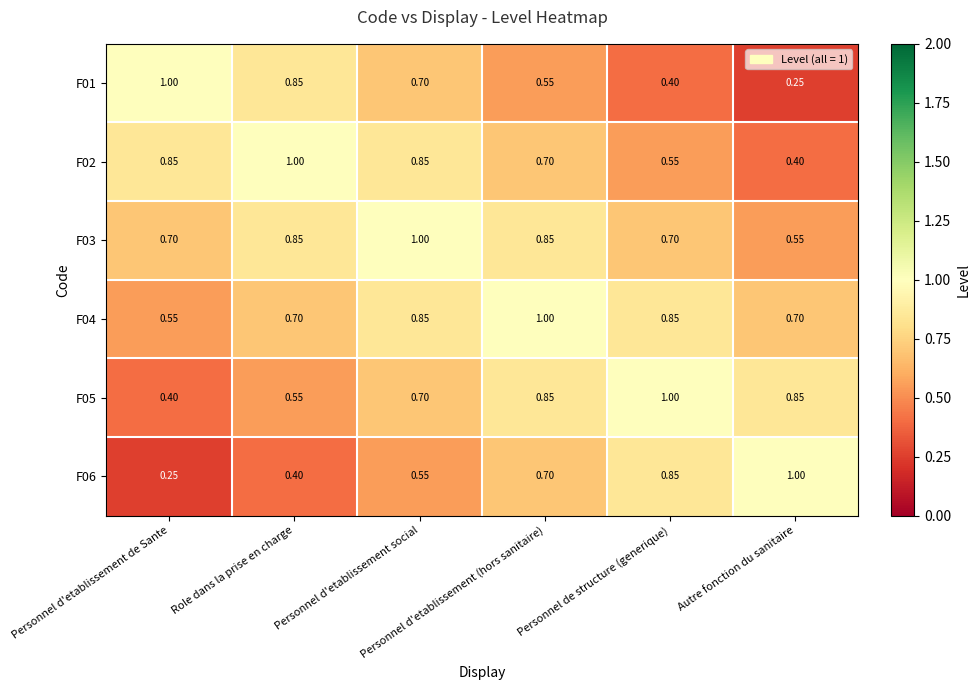

How many categories are shown in the chart?

6